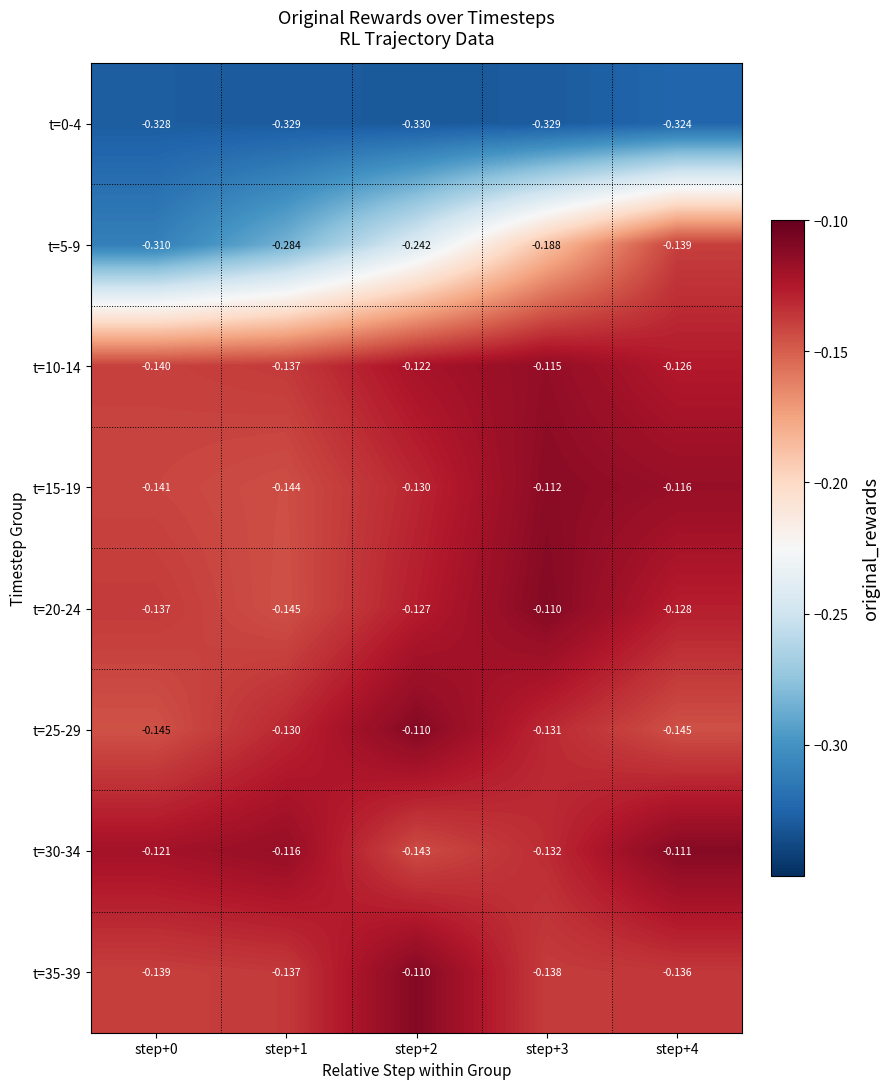

Is the value of t=10-14 at step+4 greater than the value of t=0-4 at step+0?

Yes